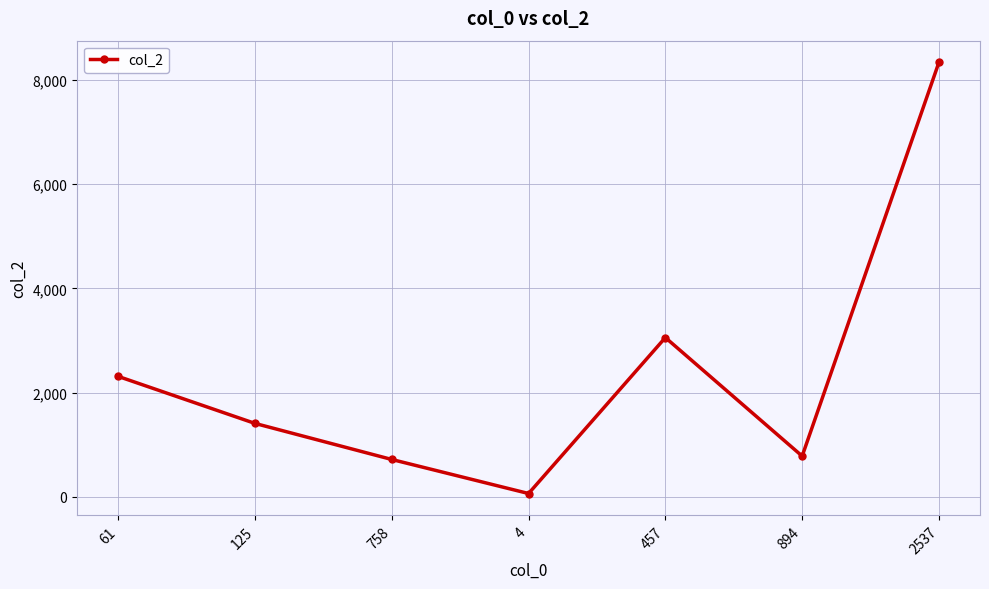

What is the approximate value at 894, to the nearest 100?

800